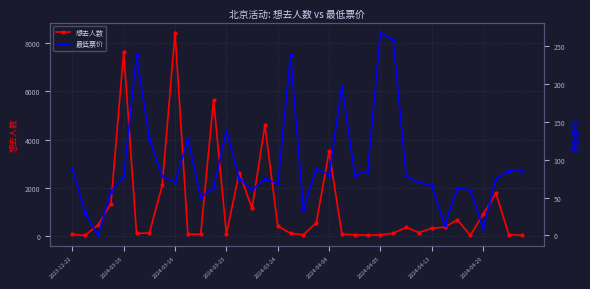

What is the difference between the maximum and minimum values in the 想去人数 series?

8435